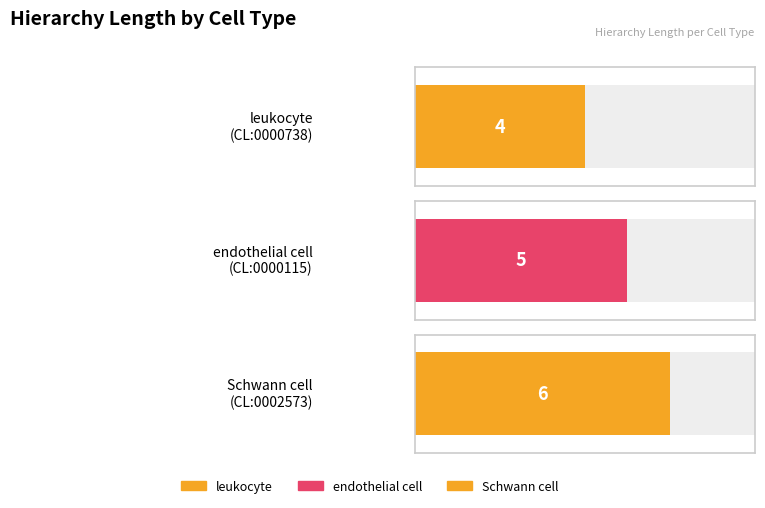

Which category has the lowest value across all series?

CL:0000738